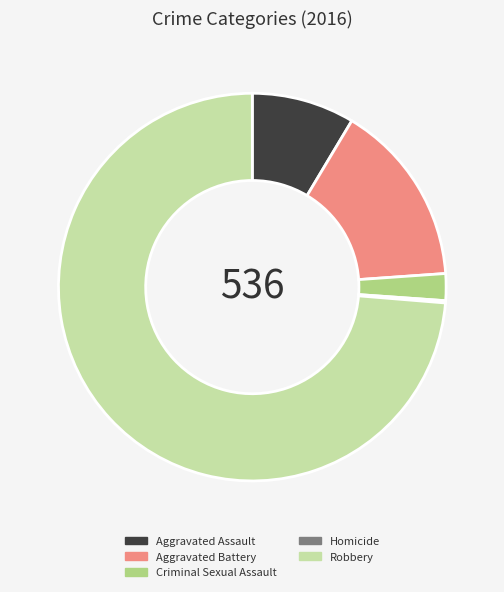

Which category has the biggest portion of the pie?

Robbery